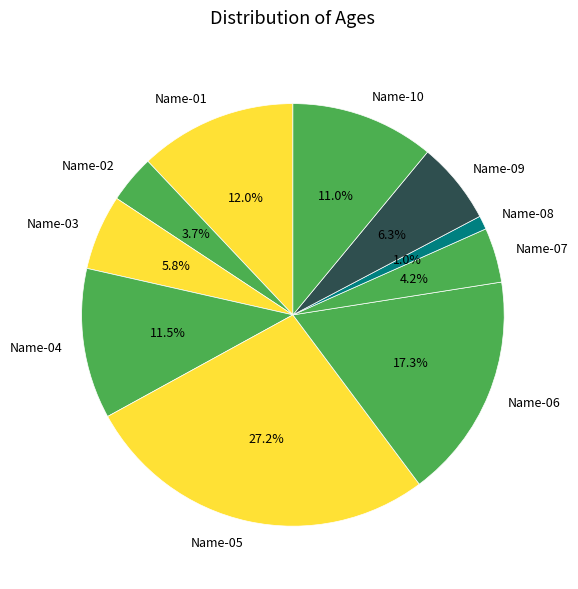

How much of the chart is everything except Name-04?

88.5%